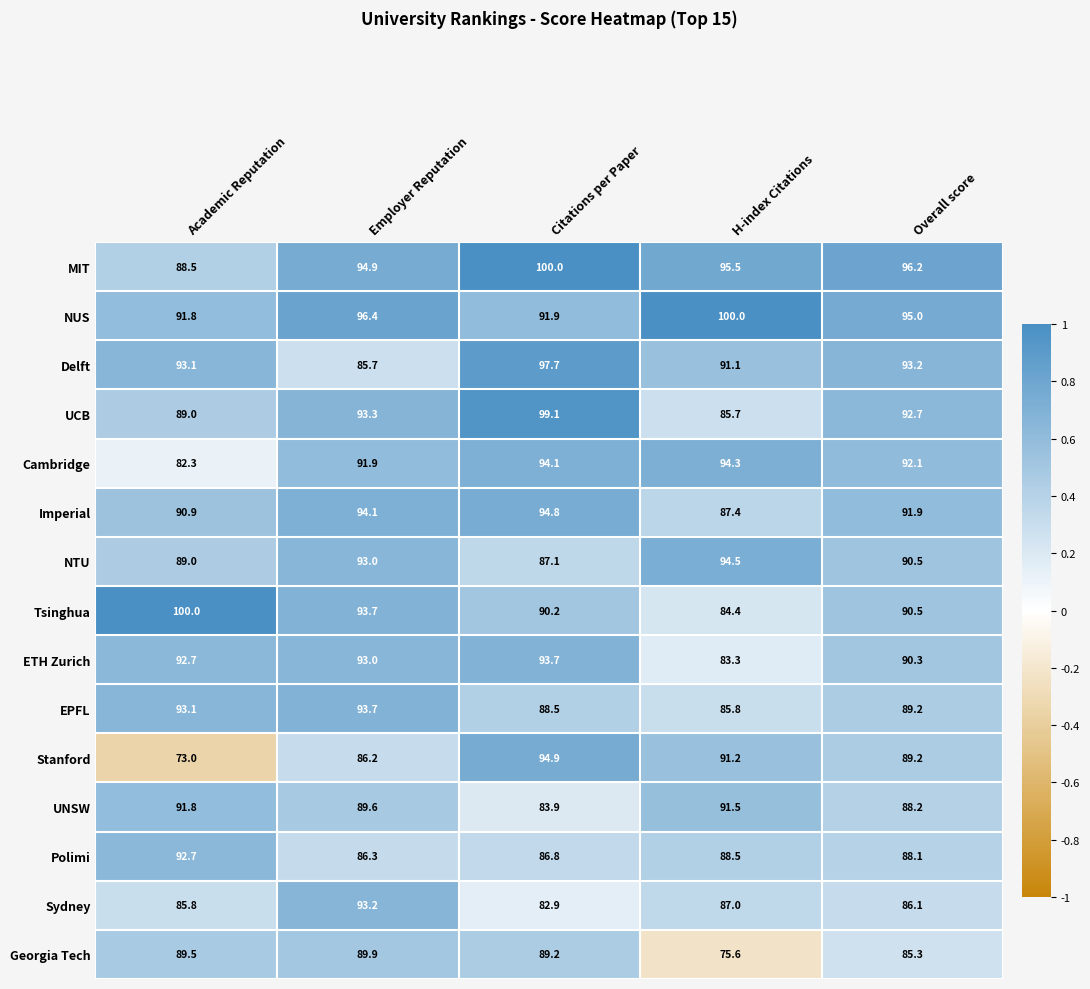

What is the average value of the UCB series?

92.0